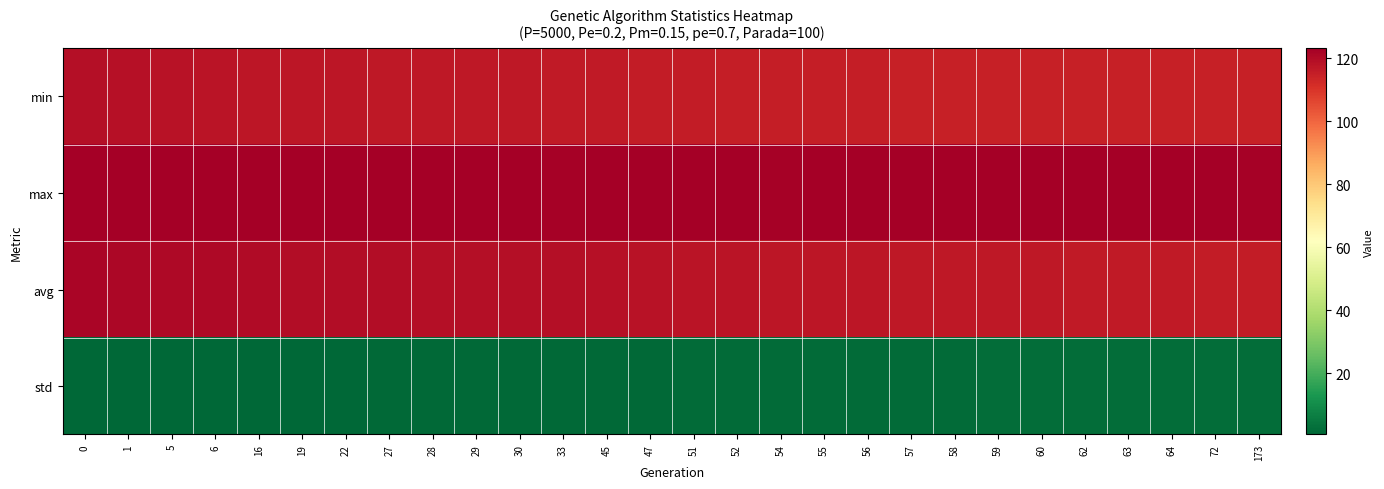

What is the minimum value shown in the chart?

0.6